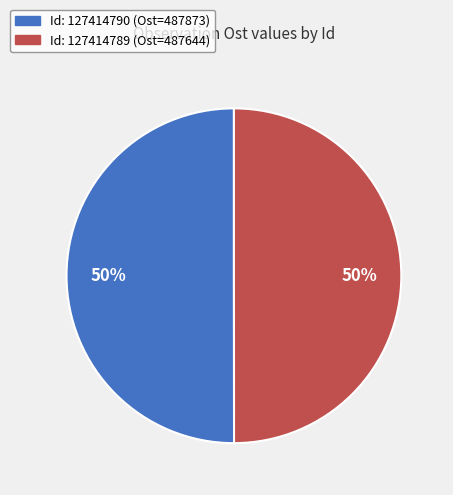

To the nearest percent, what is the average slice percentage?

50%